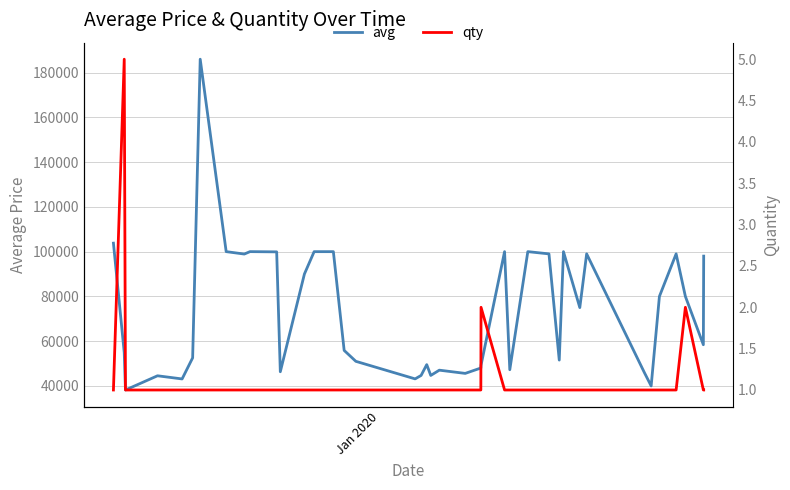

List the series in order of their overall mean, highest first.

avg, qty